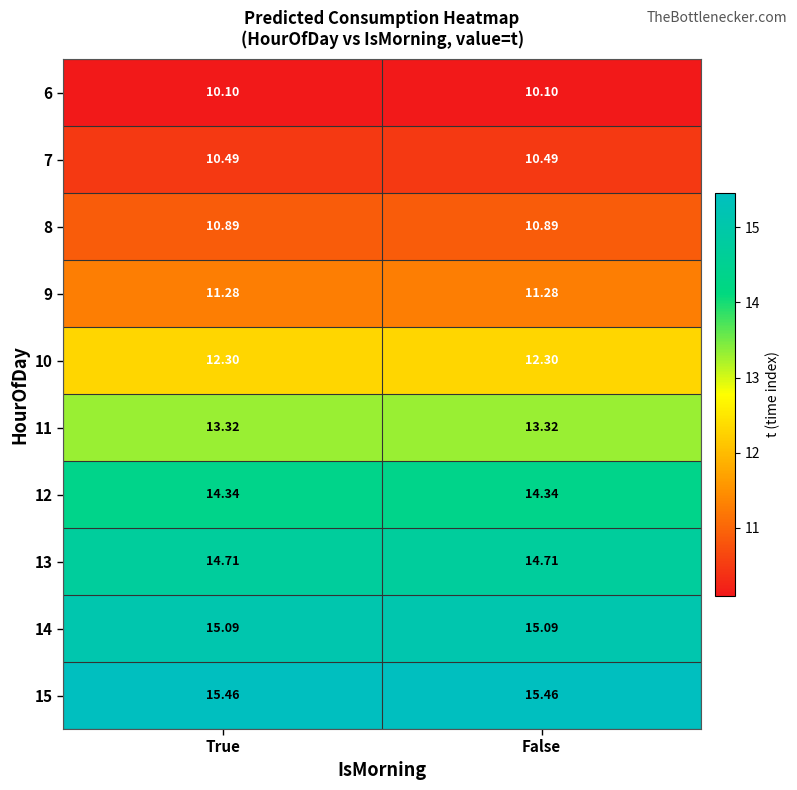

How many distinct data groups are displayed?

10